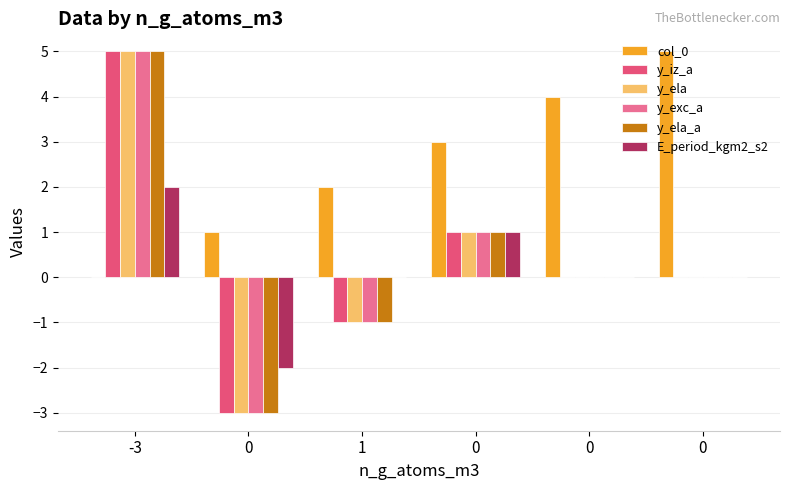

True or false: y_ela_a has a value of -1 at 0.

False